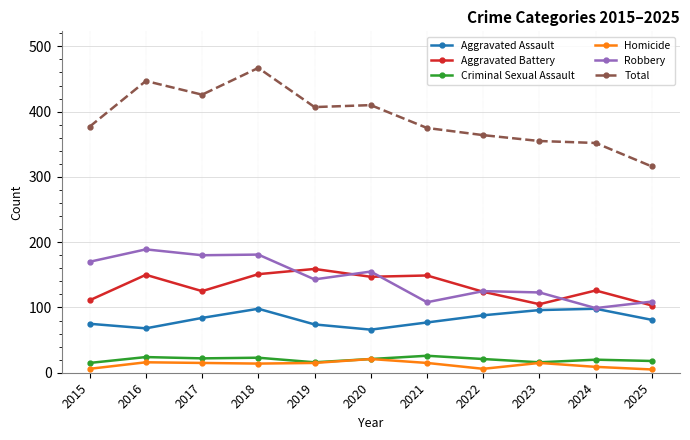

Which series has the largest total across all categories?

Total